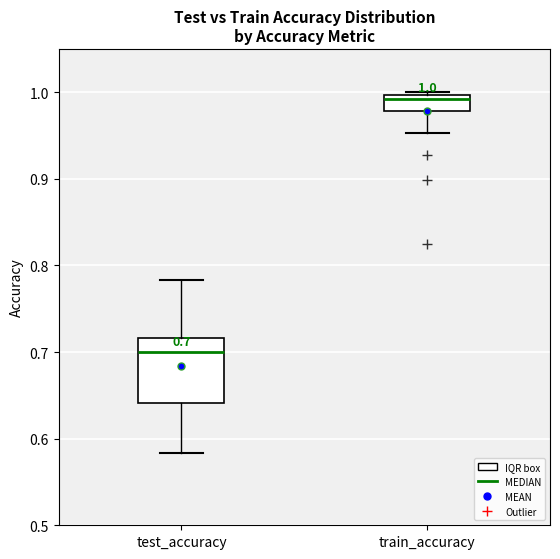

Which box's median line is the lowest?

test_accuracy